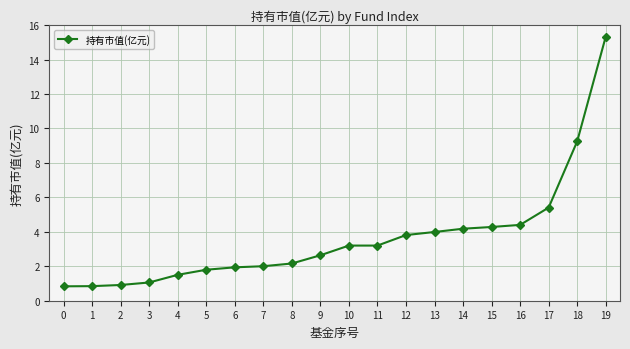

Where does the data first go above 3?

10